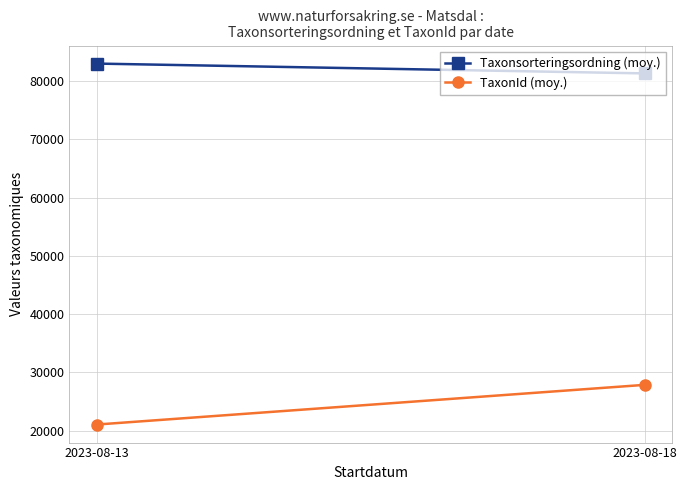

Reading left to right, list all the values displayed in this chart.

Taxonsorteringsordning (moy.): 83015.8	81329.8
TaxonId (moy.): 21048.0	27862.8